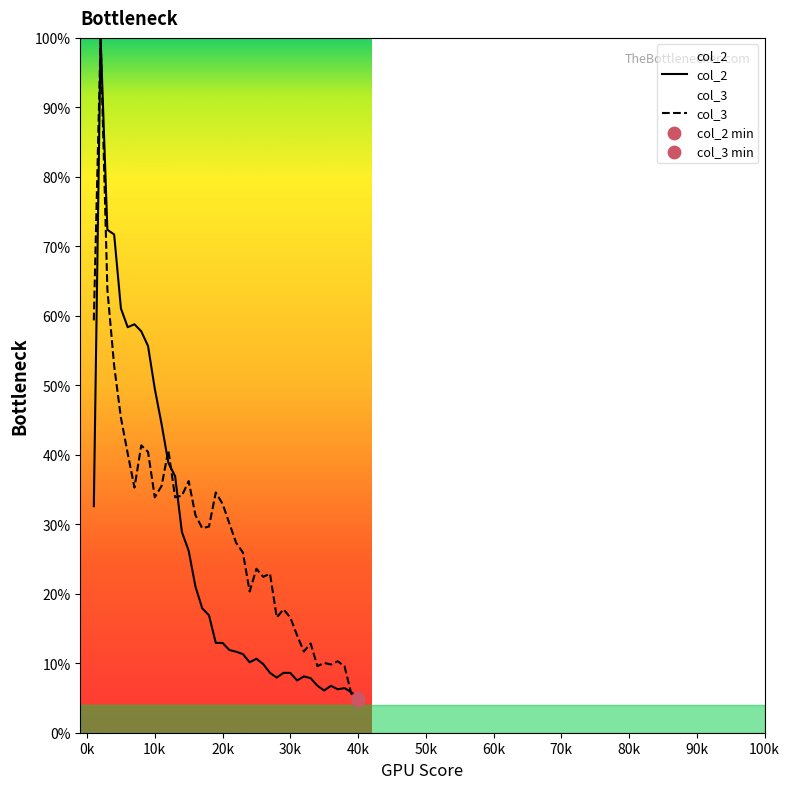

Rank the series at 10k from lowest to highest value.

col_3, col_2